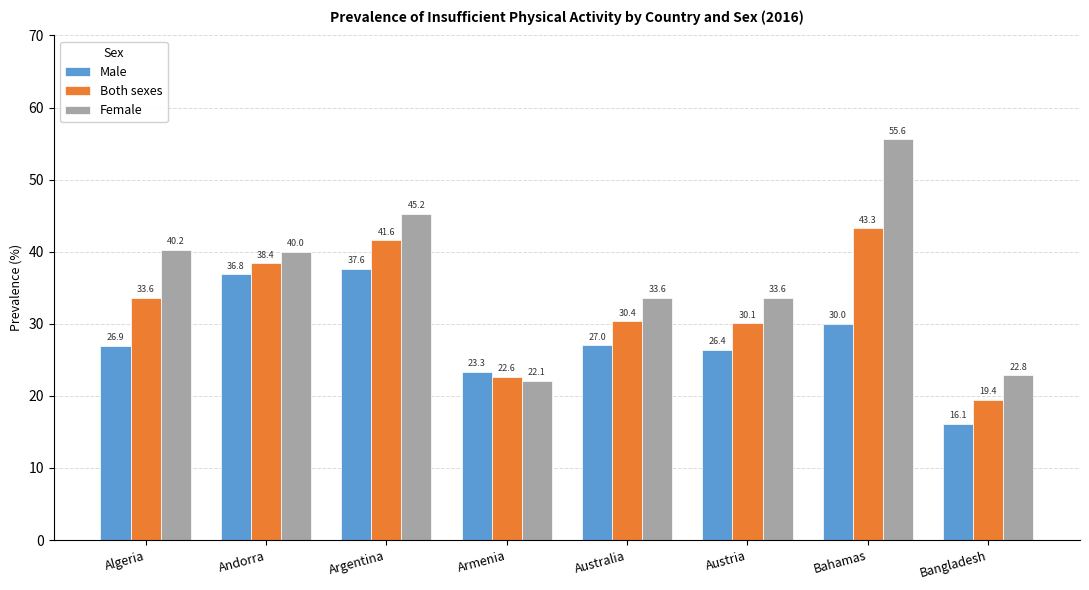

At which label is Male closest to 26?

Austria